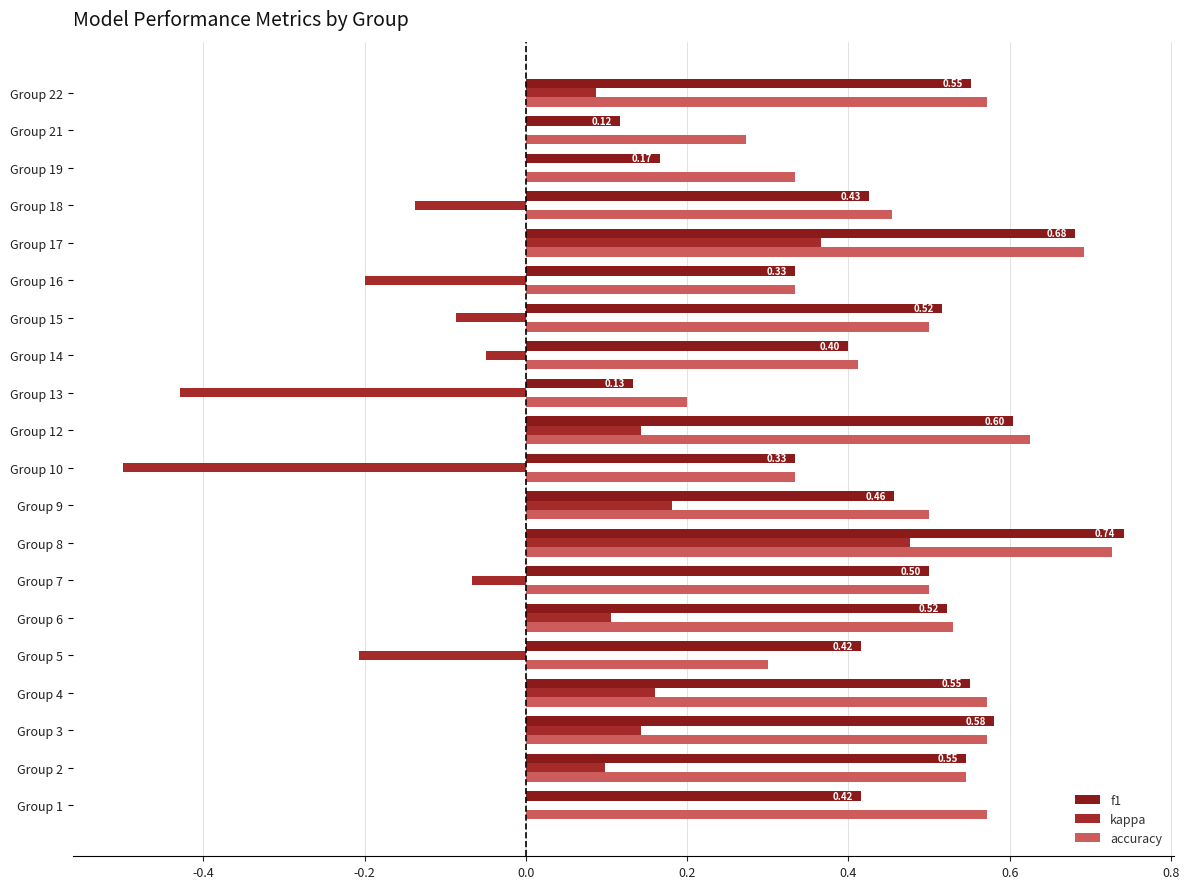

Count the accuracy values in the range 0 to 1.

20